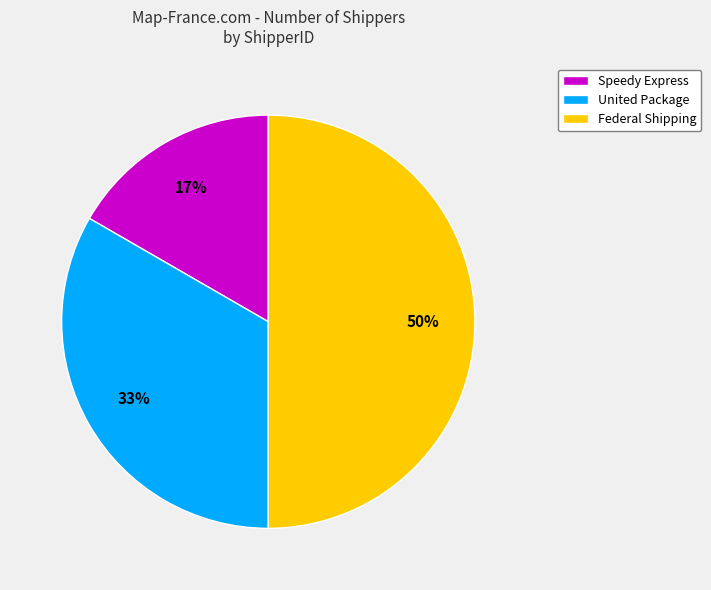

Is the sum of Speedy Express and Federal Shipping greater than half?

Yes